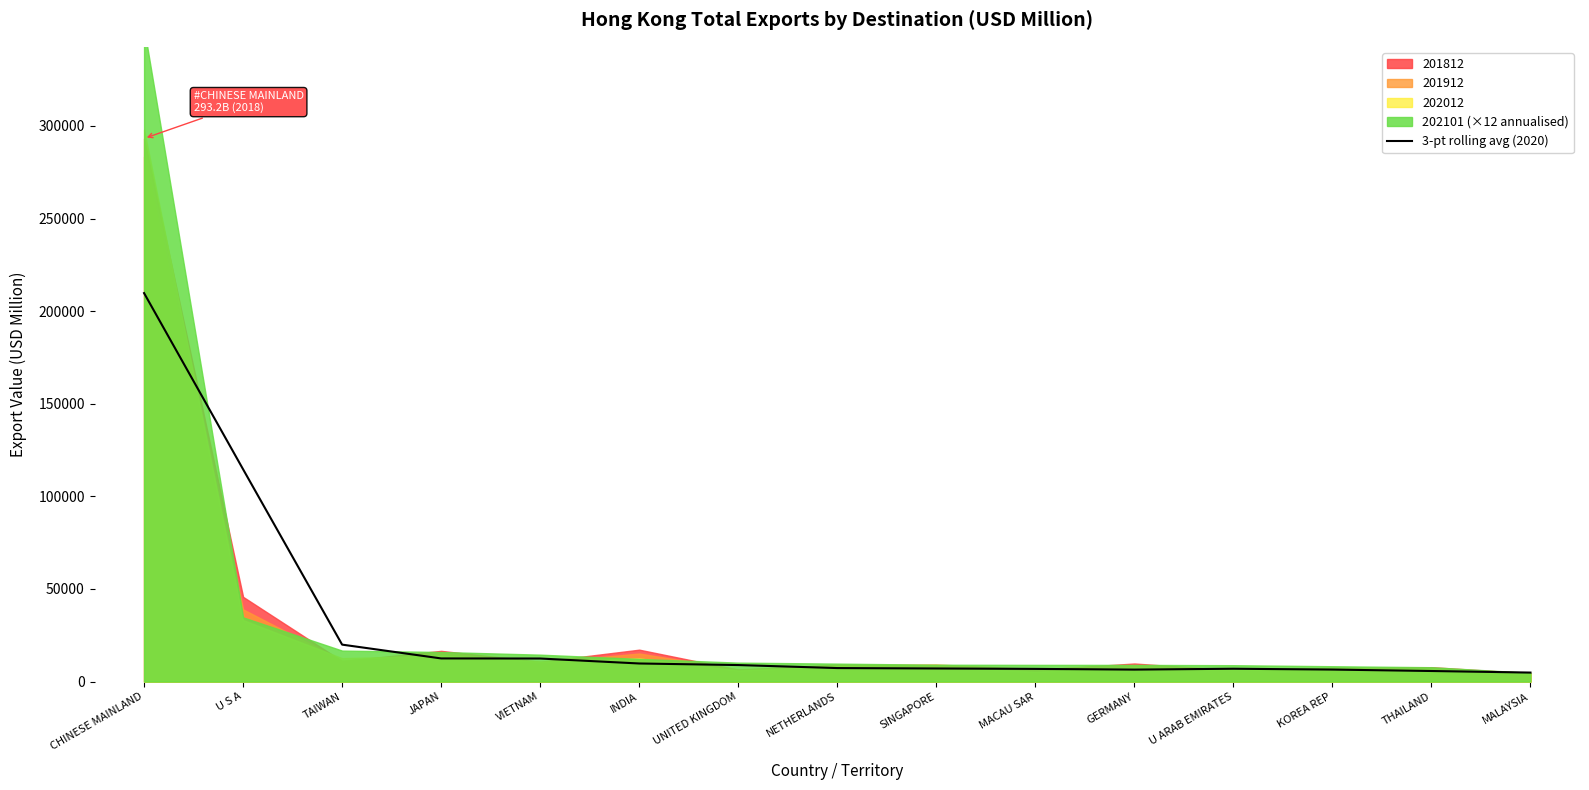

At which label is the value closest to 107297?

U S A